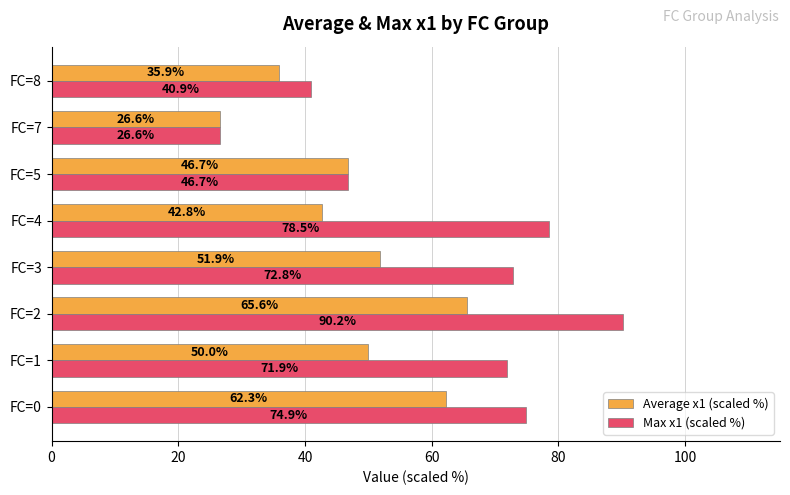

List the series in order of their overall mean, highest first.

Max x1 (scaled %), Average x1 (scaled %)